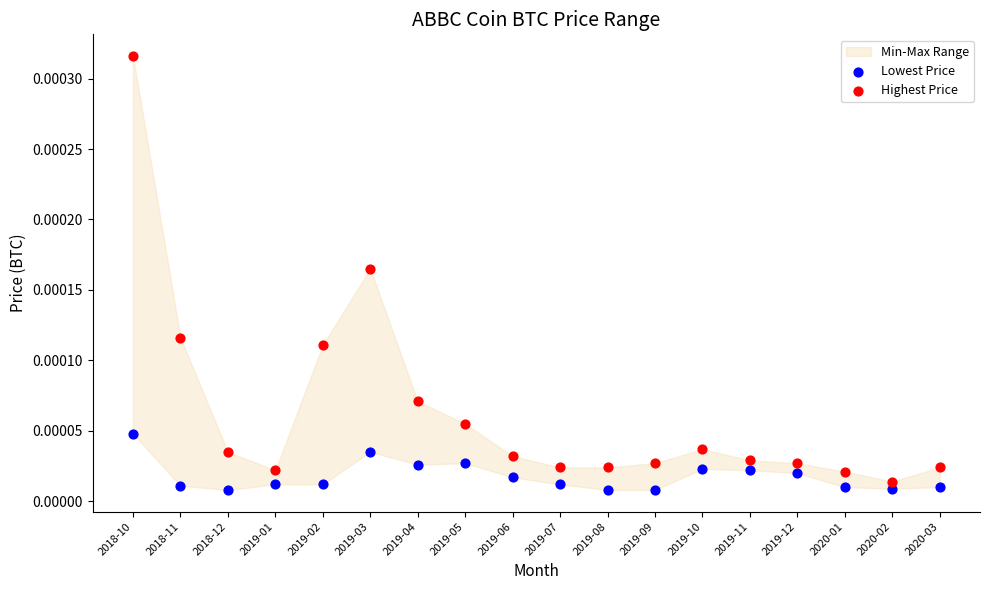

Which series has the widest spread of Y values?

Highest Price